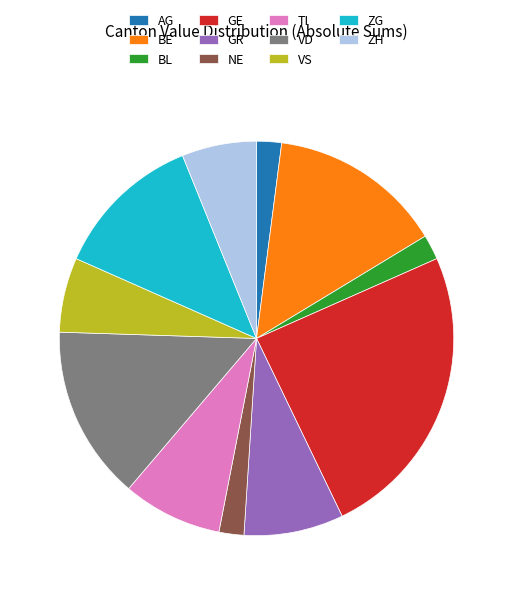

True or false: VS accounts for 6% of the total.

True